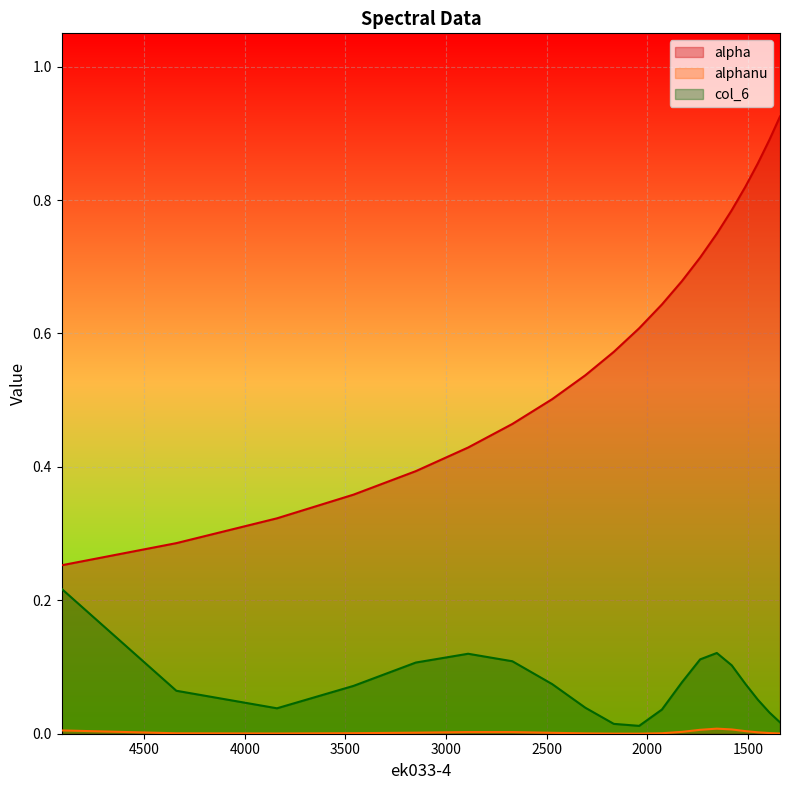

What is the average value of the alpha series?

0.6